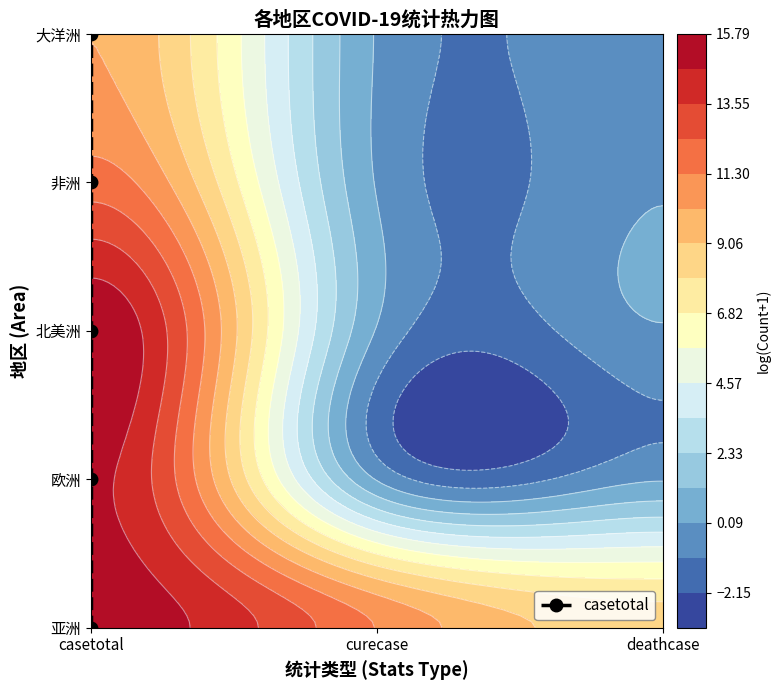

What is the difference between the maximum and minimum values?

4